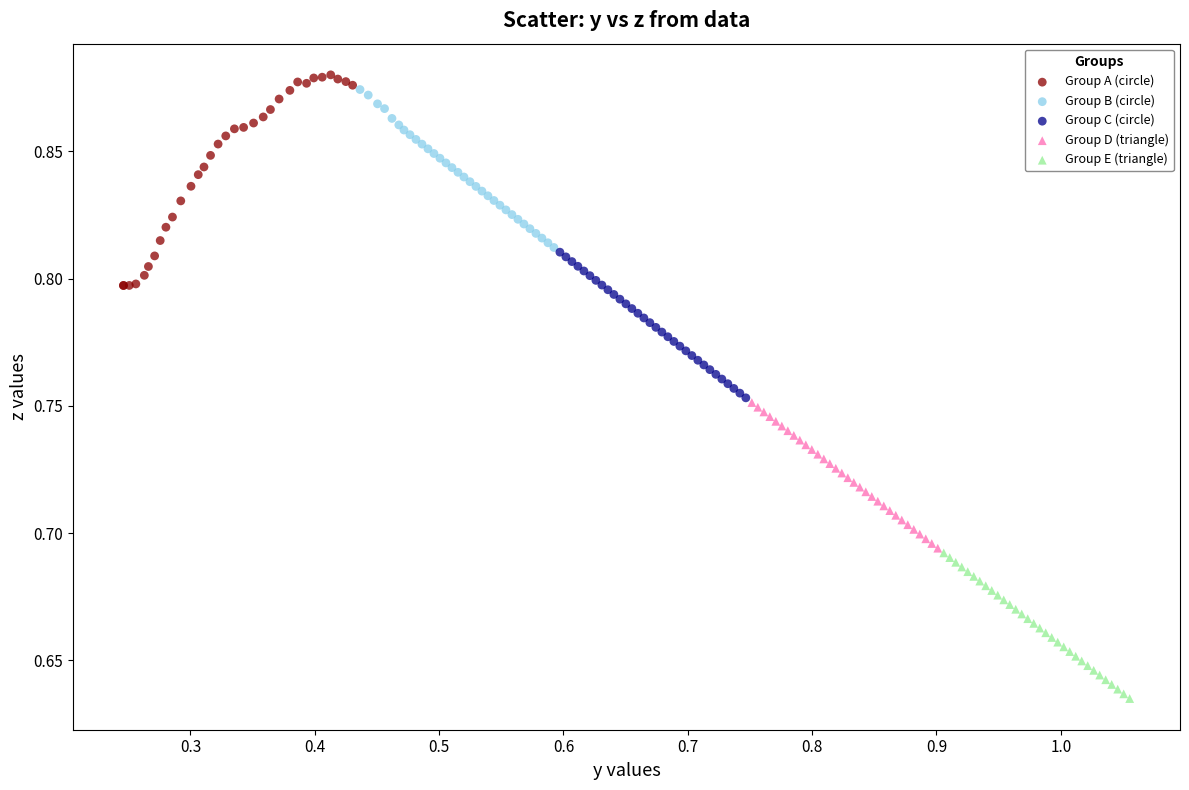

Which series reaches the minimum Y coordinate?

Group E (triangle)